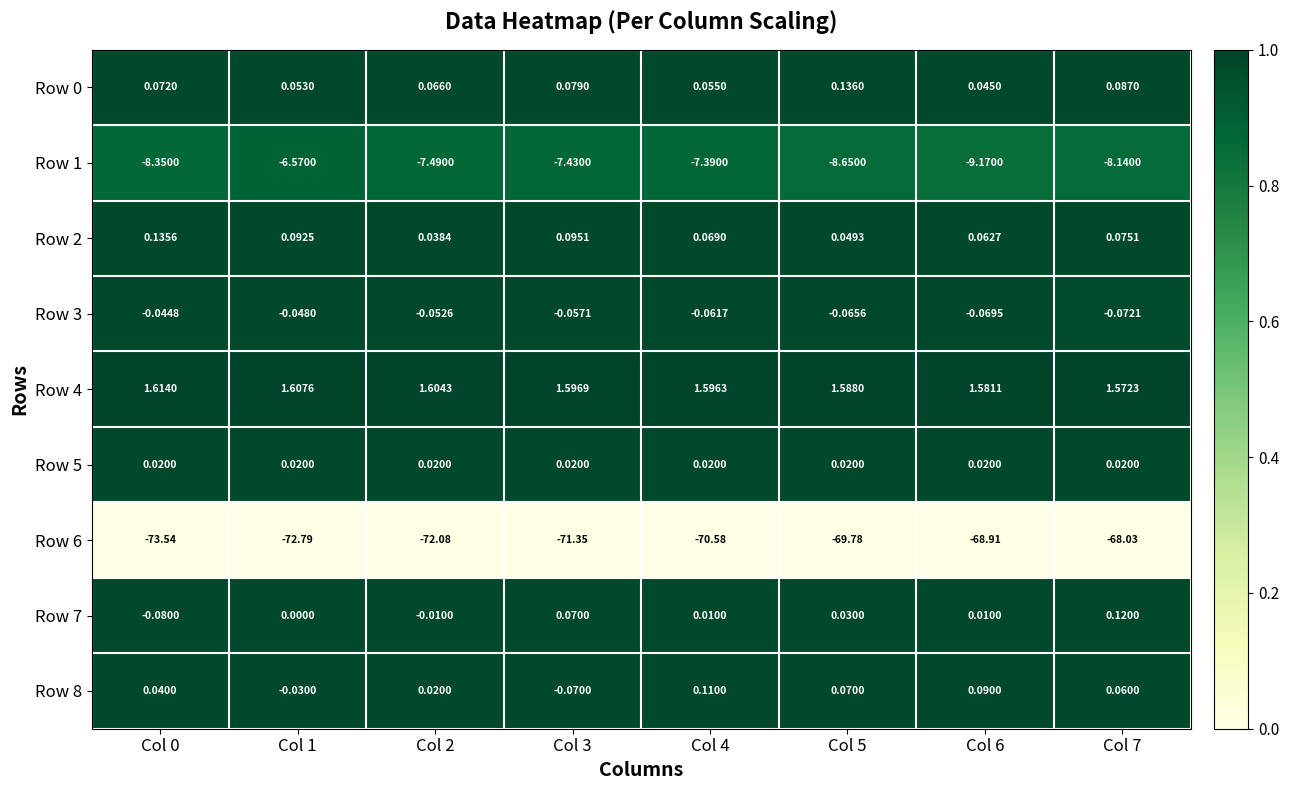

Is the value of Row 5 at Col 6 greater than the value of Row 8 at Col 0?

No